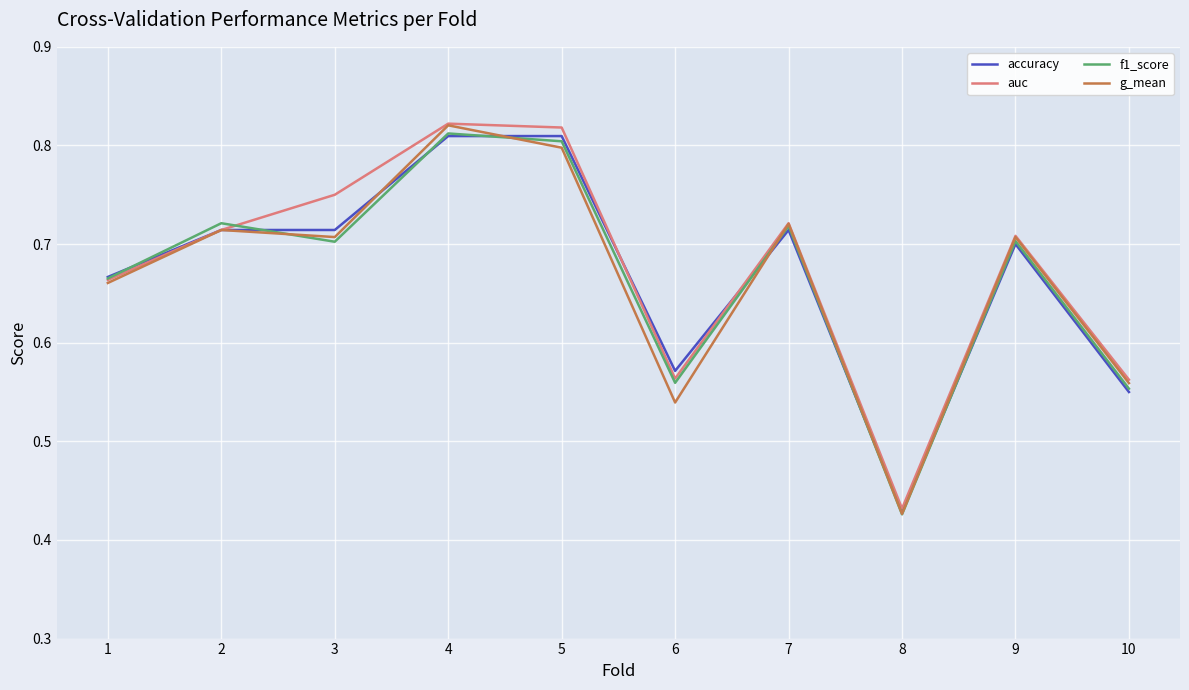

Which series changed the most between 6 and 7?

g_mean